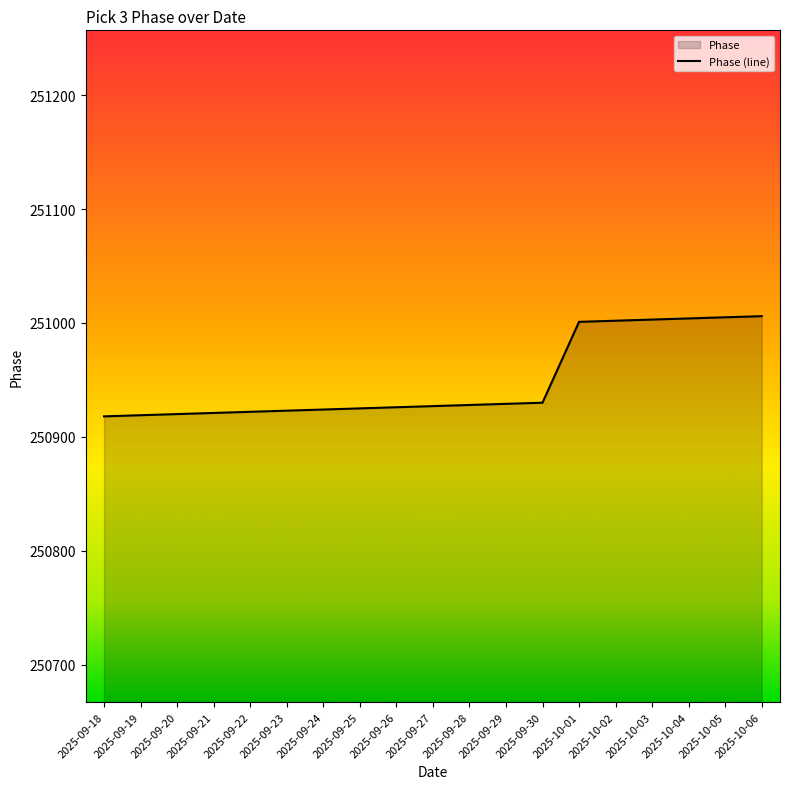

Rank the categories by value from lowest to highest.

2025-09-18, 2025-09-19, 2025-09-20, 2025-09-21, 2025-09-22, 2025-09-23, 2025-09-24, 2025-09-25, 2025-09-26, 2025-09-27, 2025-09-28, 2025-09-29, 2025-09-30, 2025-10-01, 2025-10-02, 2025-10-03, 2025-10-04, 2025-10-05, 2025-10-06